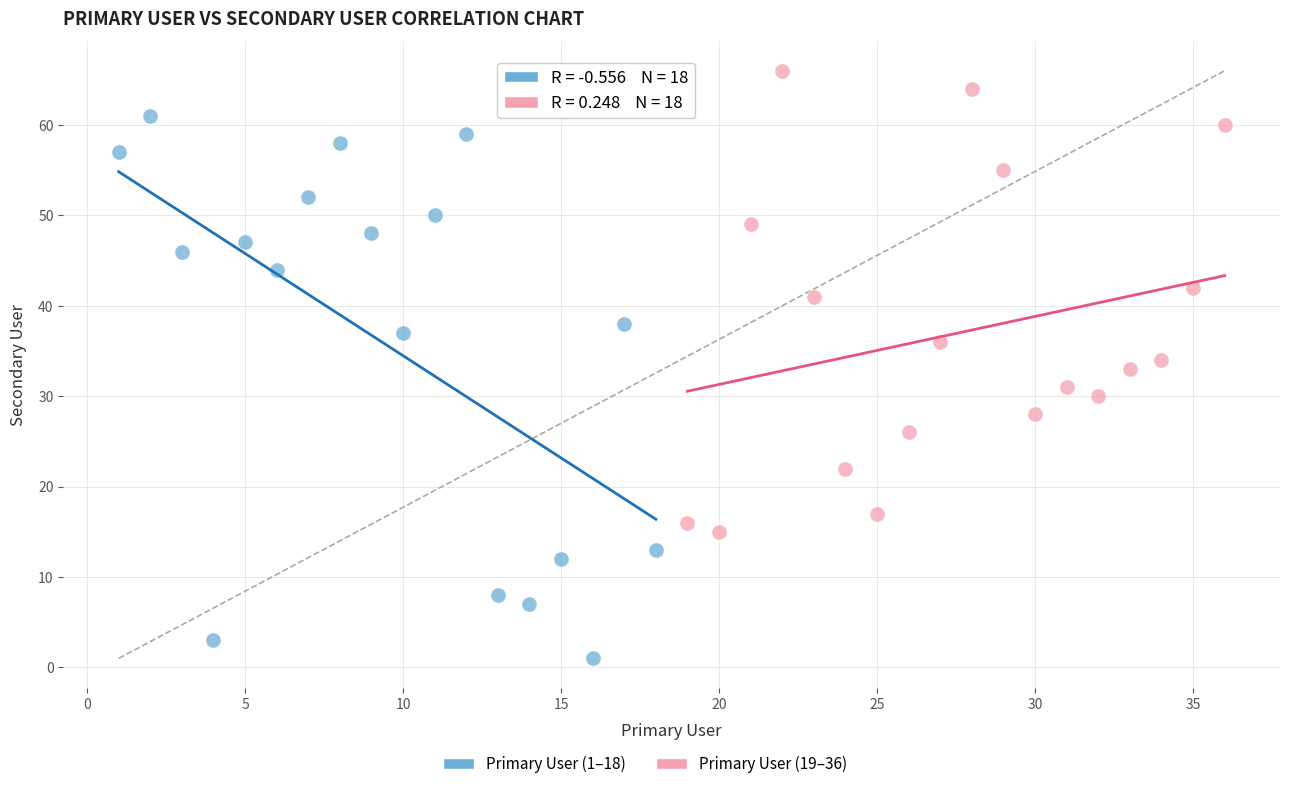

Which series has the widest spread of Y values?

Primary User (1–18)